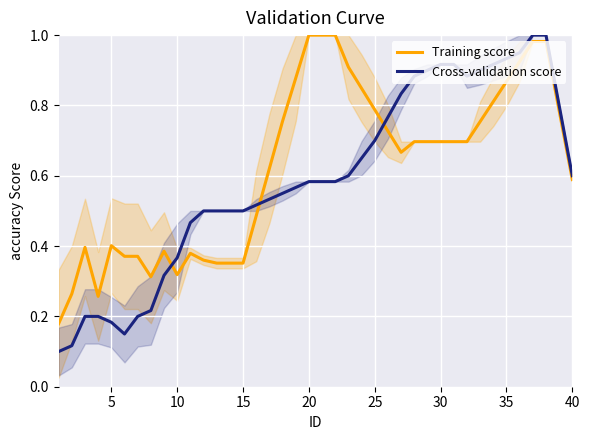

True or false: Training score has more than 0 interior local peaks.

True